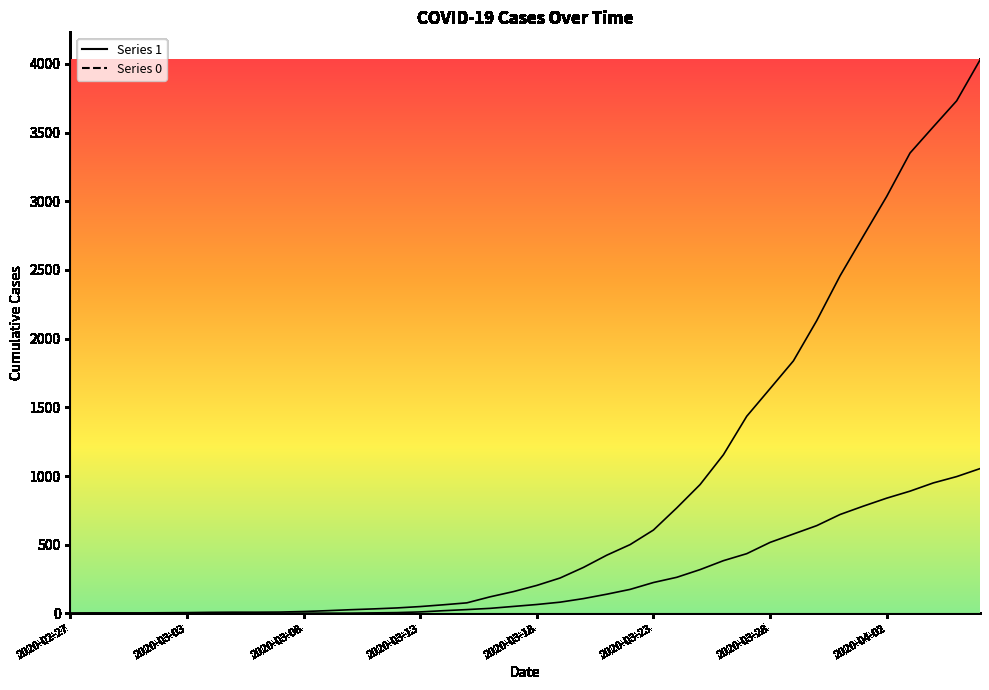

Is the value of 1 at 2020-03-31 greater than the value of 0 at 2020-03-26?

Yes